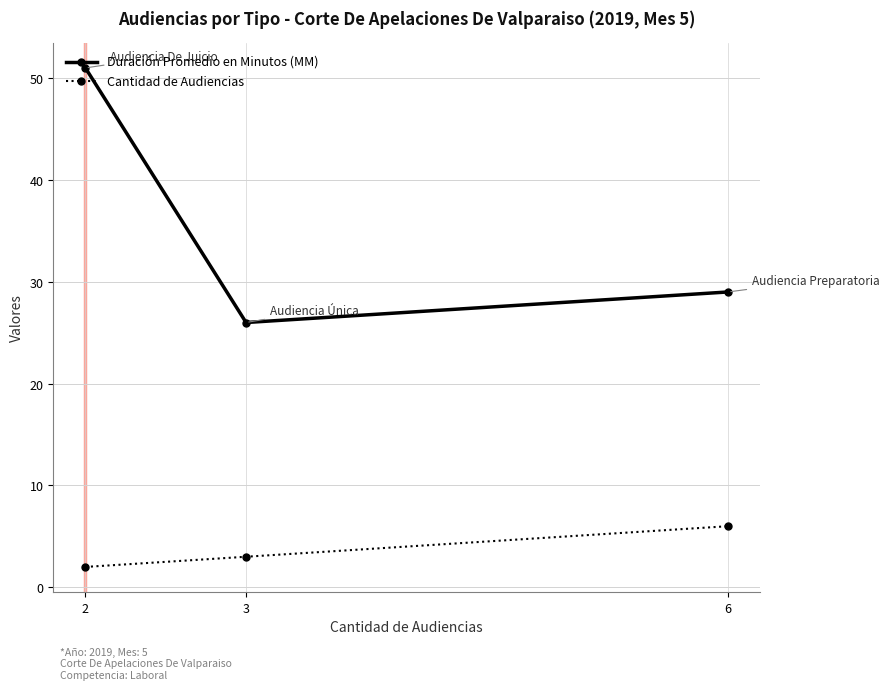

How many lines are shown in the chart?

2